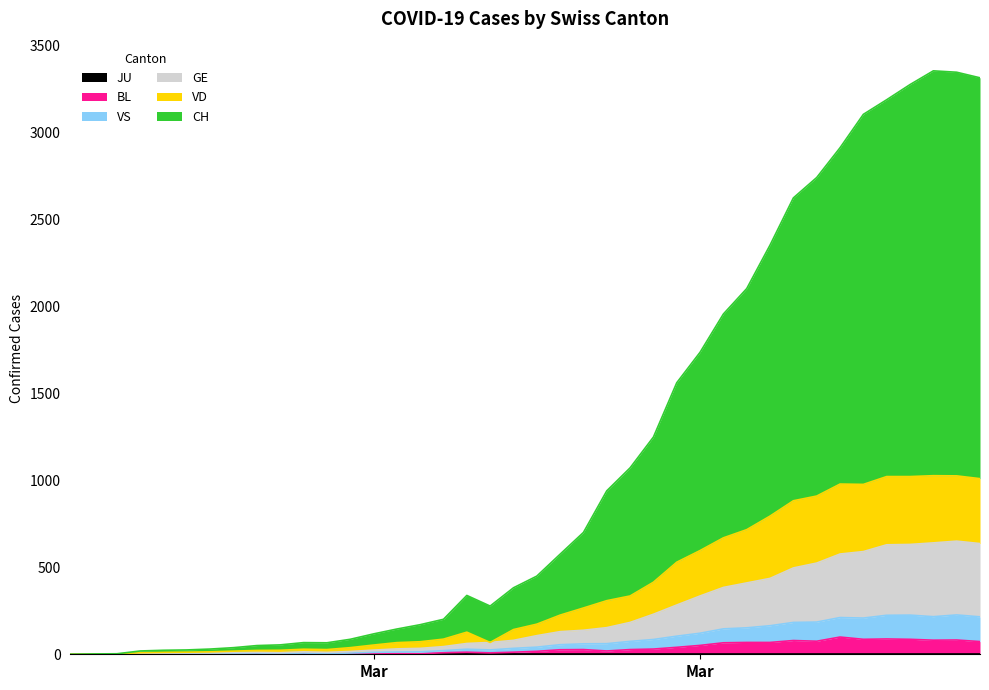

Does the chart have visible grid lines?

No